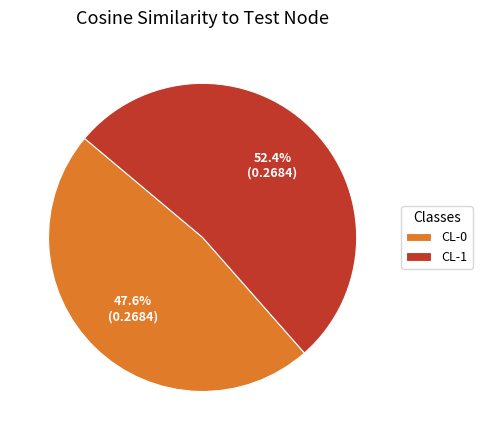

Between CL-1 and CL-0, which is larger?

CL-1